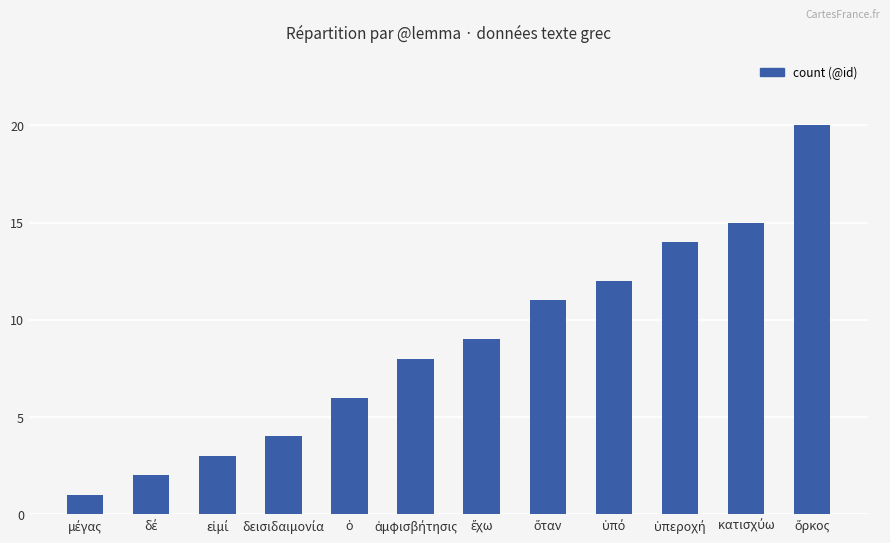

Does the chart contain stacked bars?

No